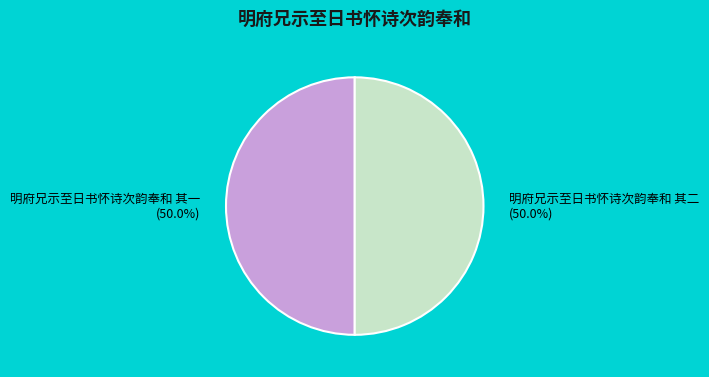

How many segments does this pie chart have?

2